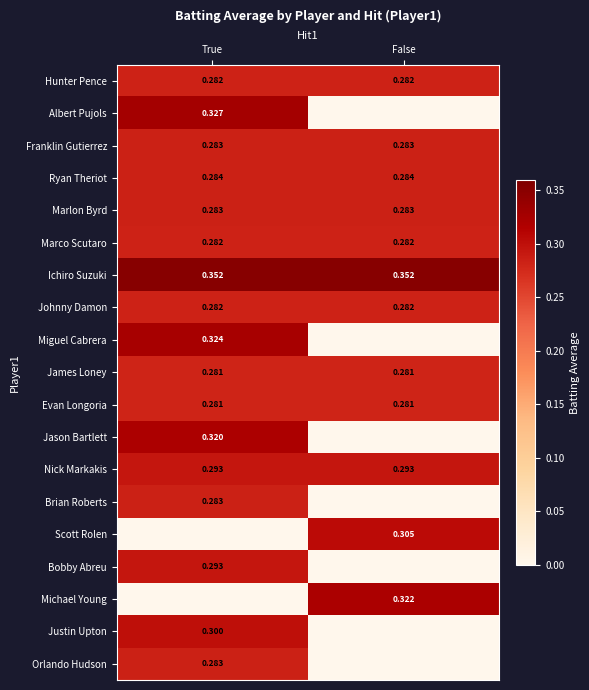

At how many categories does at least one series exceed 0?

2